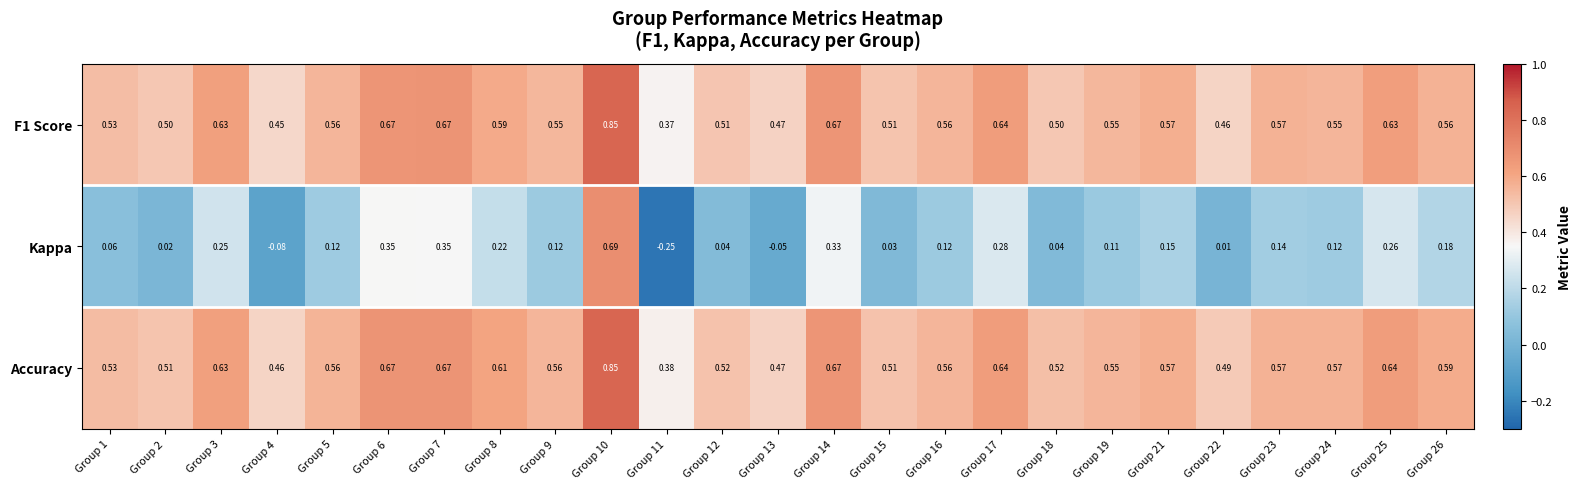

Which series changed the most between Group 2 and Group 16?

Kappa